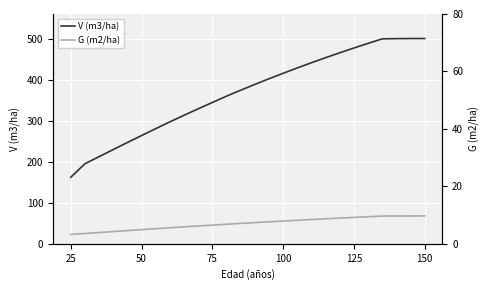

How many values in the G (m2/ha) series exceed 51?

13